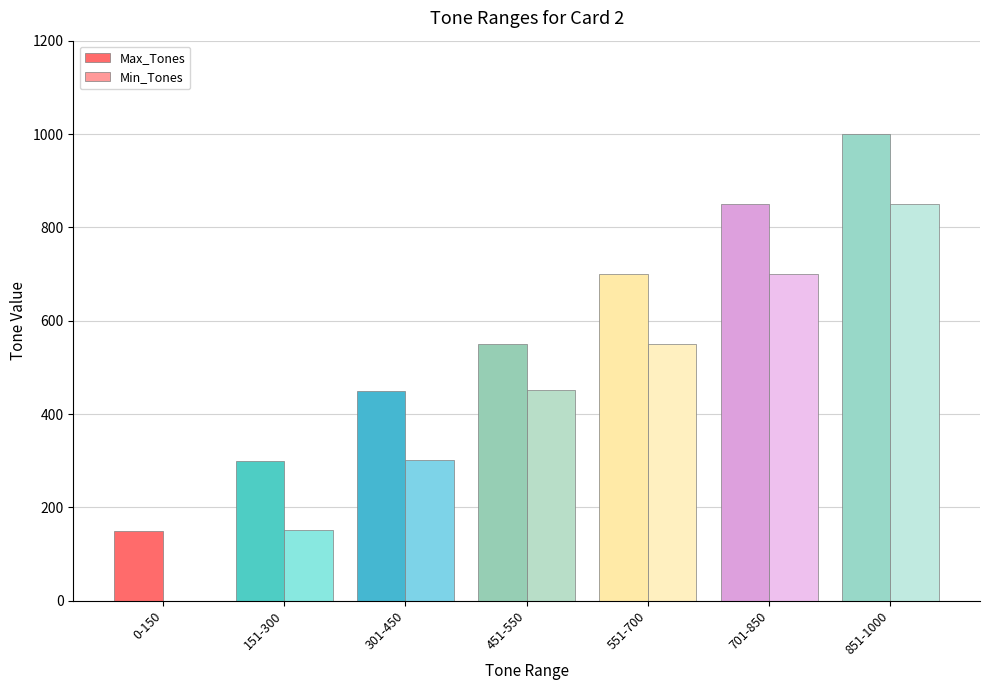

The Min_Tones series shows 77 at 151-300. True or false?

False